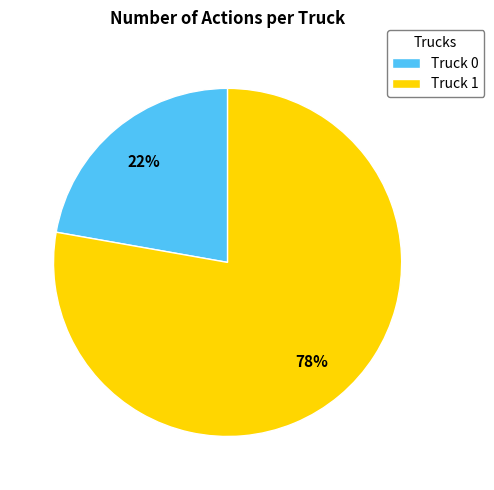

Does Truck 0 account for over 50% of the chart?

No